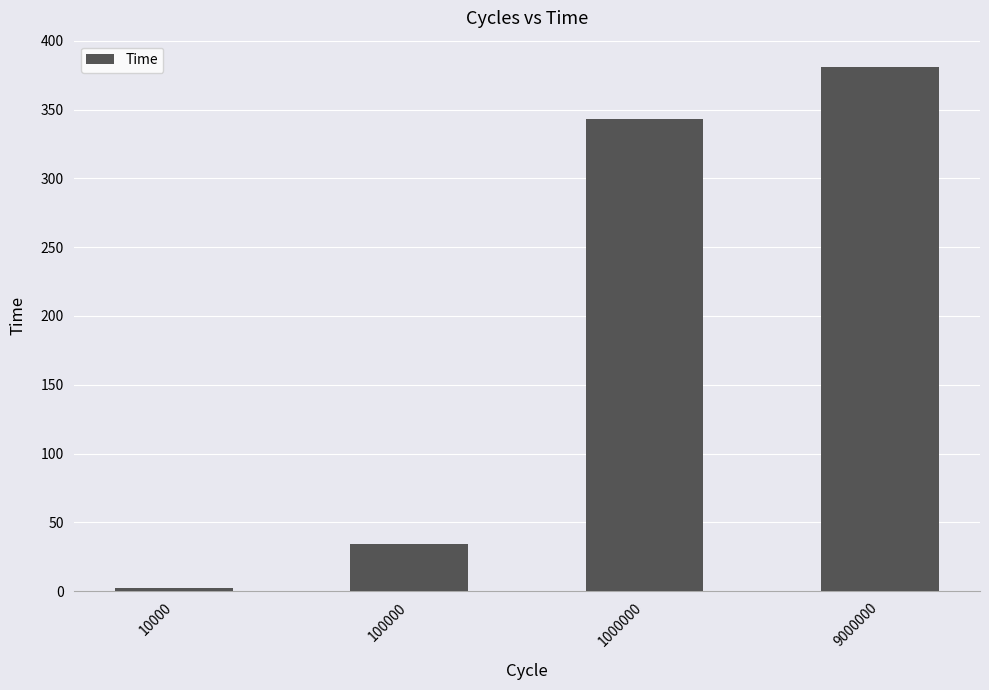

What is the minimum value shown in the chart?

2